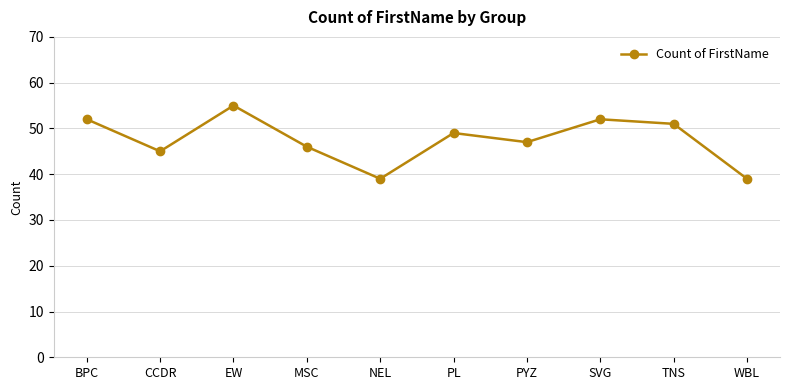

What is the difference between the values at PL and EW?

6